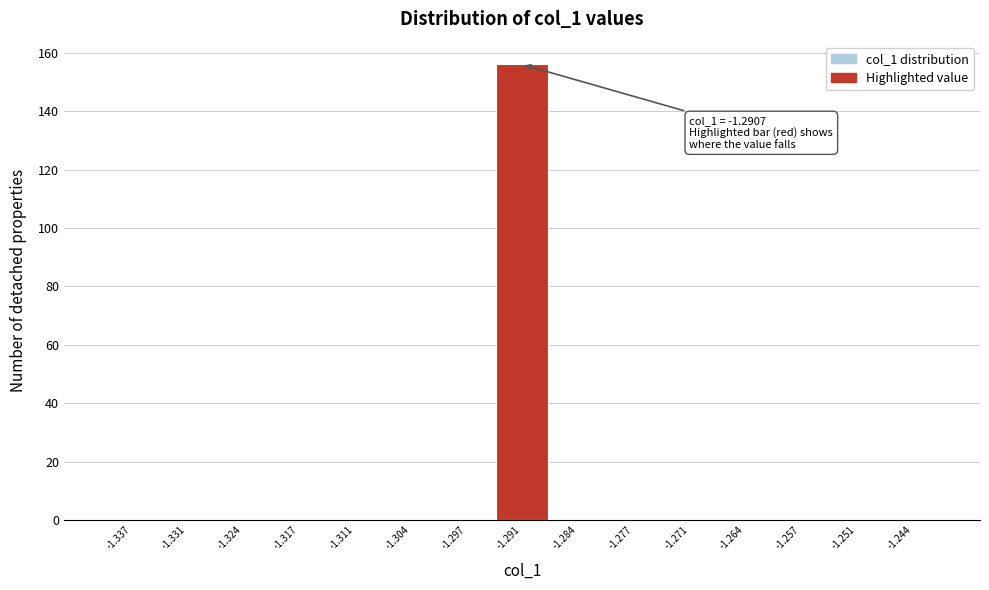

Over which range of the x-axis is the bar tallest?

-1.294 to -1.287